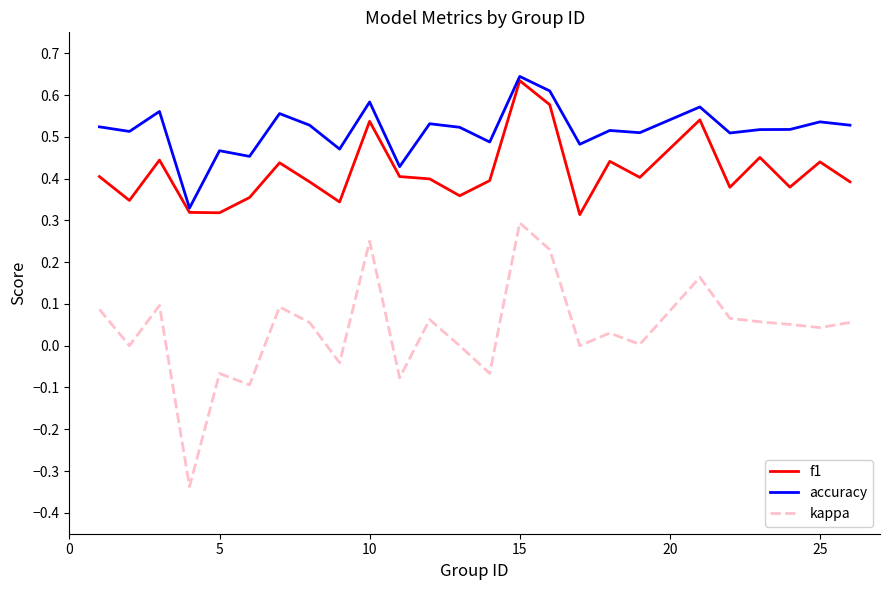

True or false: f1 and kappa intersect in this chart.

False